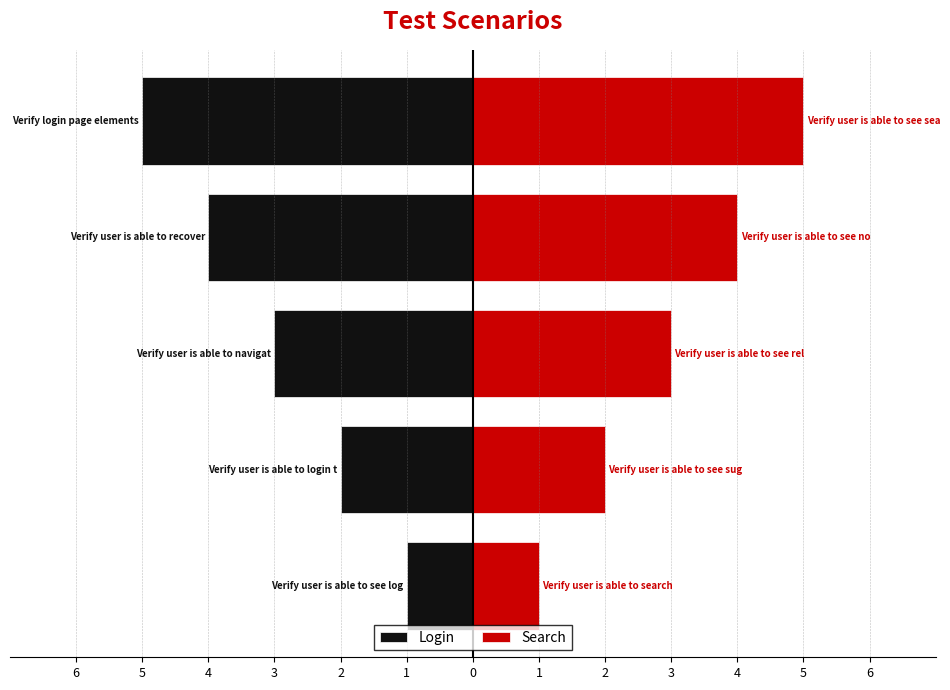

At 4, list the series in order from largest to smallest.

Search, Login